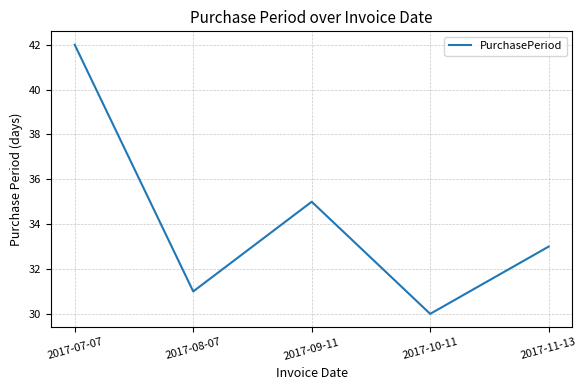

Which label corresponds to the largest value in the chart?

2017-07-07